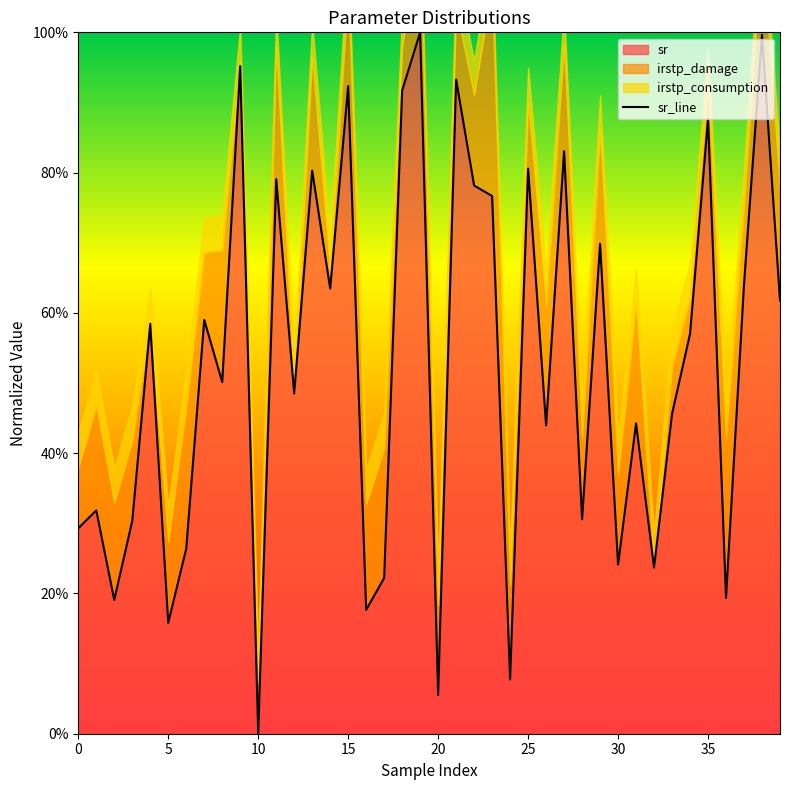

What is the difference between the maximum and minimum values?

1.0